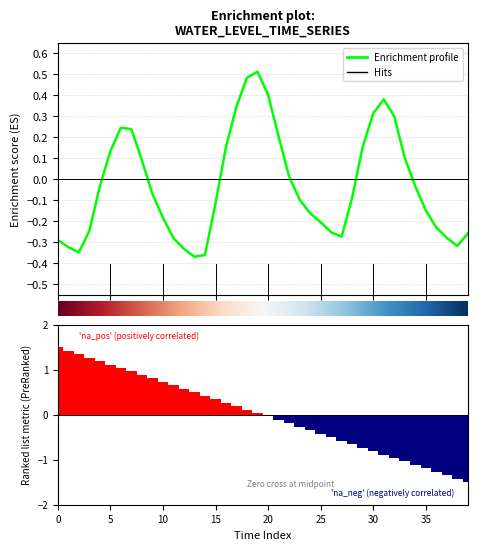

Reading left to right, list all the values displayed in this chart.

-0.3	-0.3	-0.3	-0.2	-0.0	0.1	0.2	0.2	0.1	-0.1	-0.2	-0.3	-0.3	-0.4	-0.4	-0.1	0.2	0.3	0.5	0.5	0.4	0.2	0.0	-0.1	-0.2	-0.2	-0.3	-0.3	-0.1	0.2	0.3	0.4	0.3	0.1	-0.0	-0.1	-0.2	-0.3	-0.3	-0.3